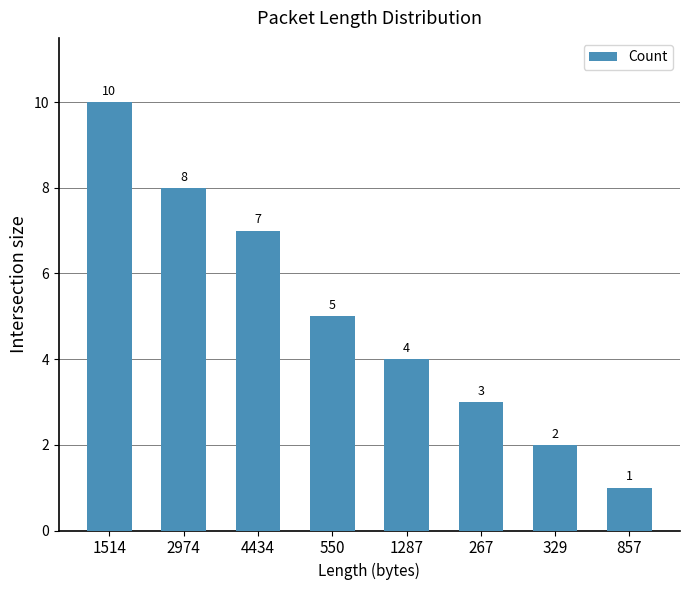

Reading left to right, extract all data points from this chart.

1514=10	2974=8	4434=7	550=5	1287=4	267=3	329=2	857=1